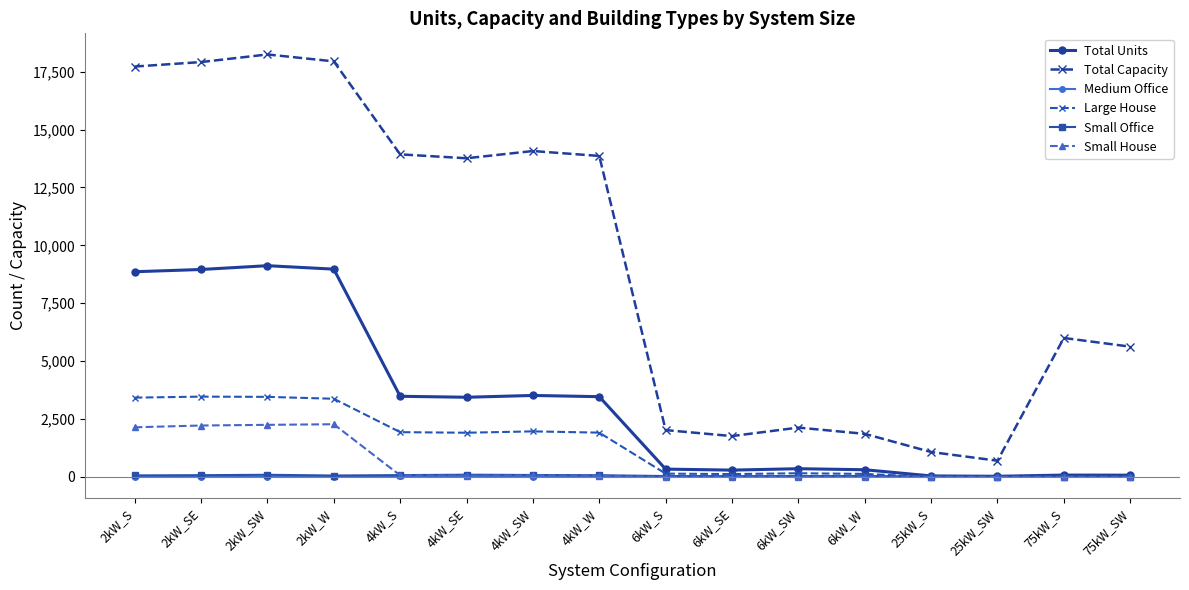

What is the average value of the Small Office series?

47